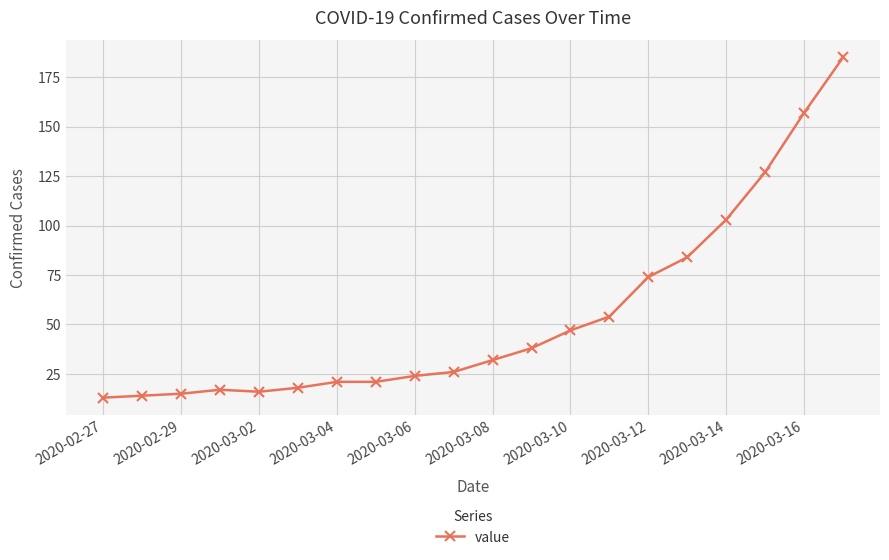

Reading left to right, list all the values displayed in this chart.

13	14	15	17	16	18	21	21	24	26	32	38	47	54	74	84	103	127	157	185